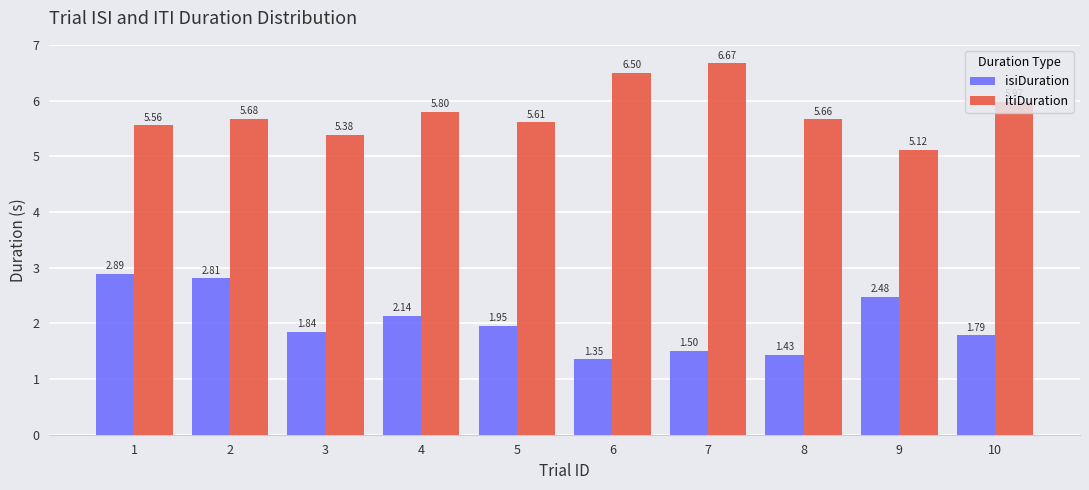

What is the total value across all series at 9?

7.6